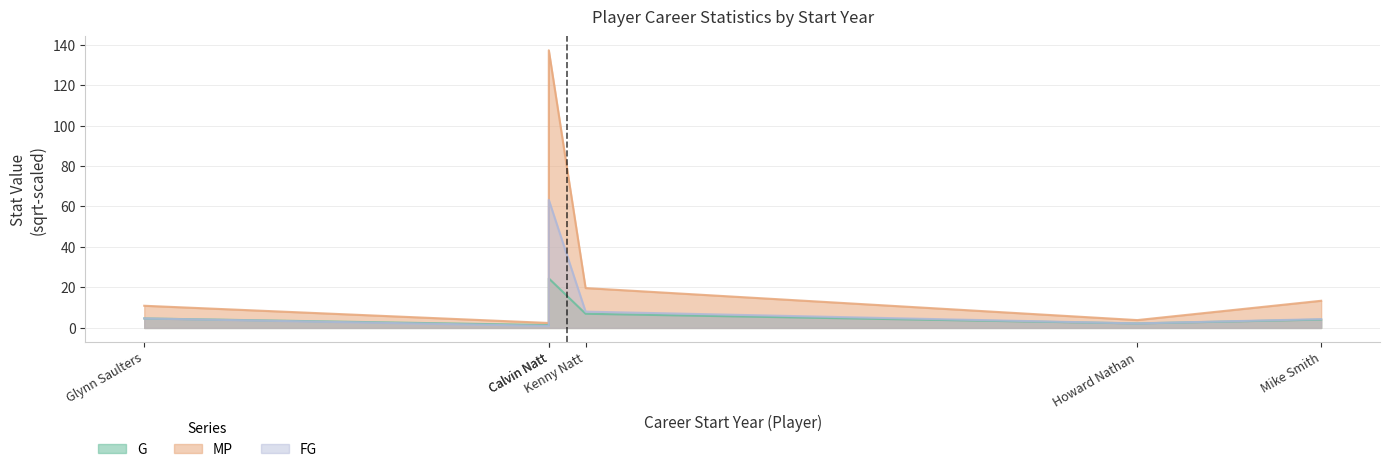

What is the minimum value for G?

1.0